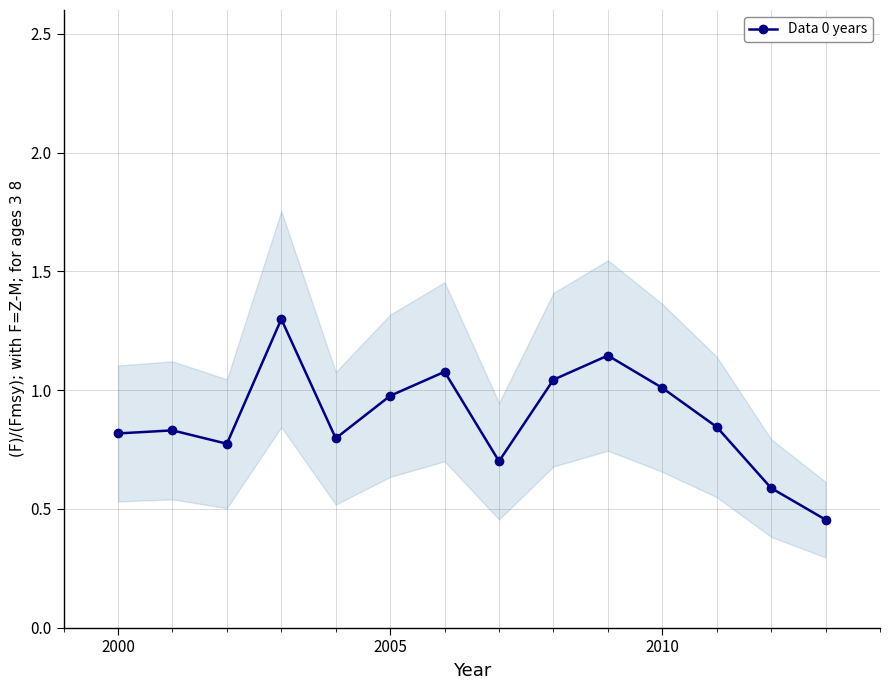

What is the highest value of the Data 0 years series?

1.3